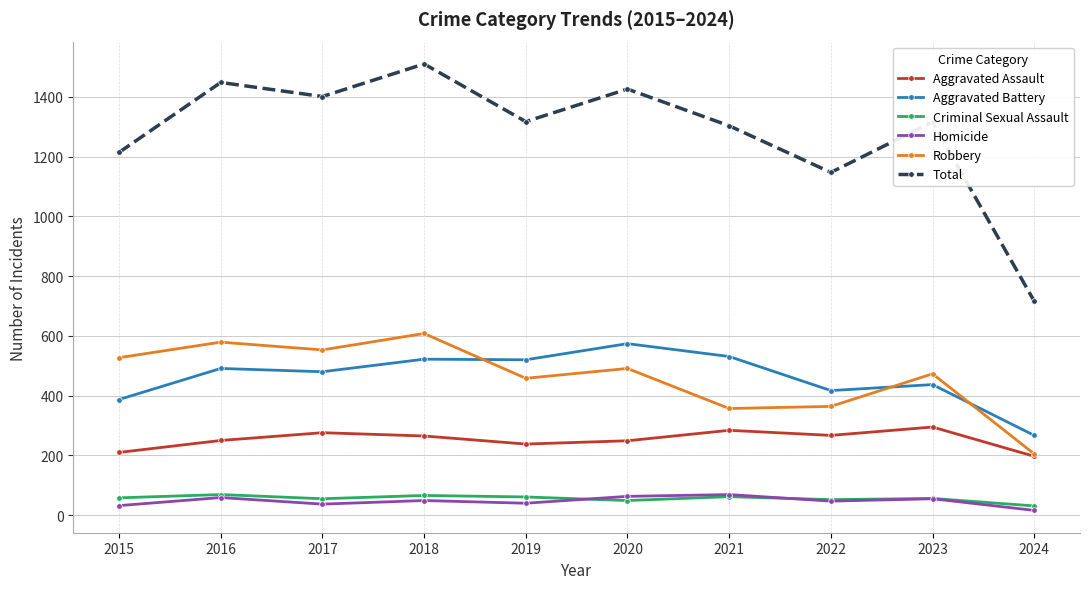

What is the approximate value of Total at 2016?

1448